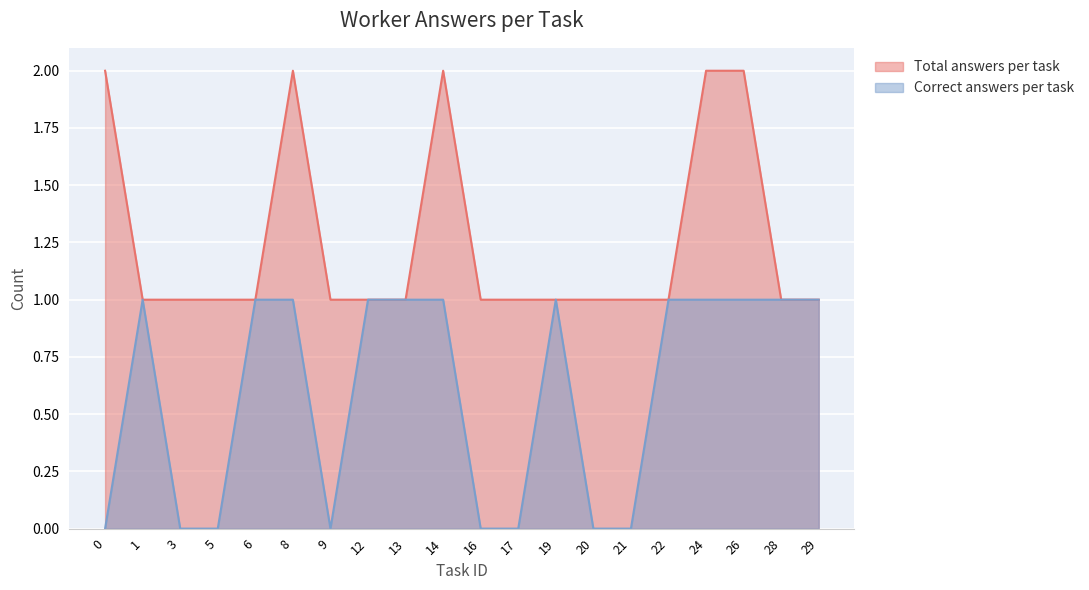

Which series has the largest range (max minus min)?

answers_per_task